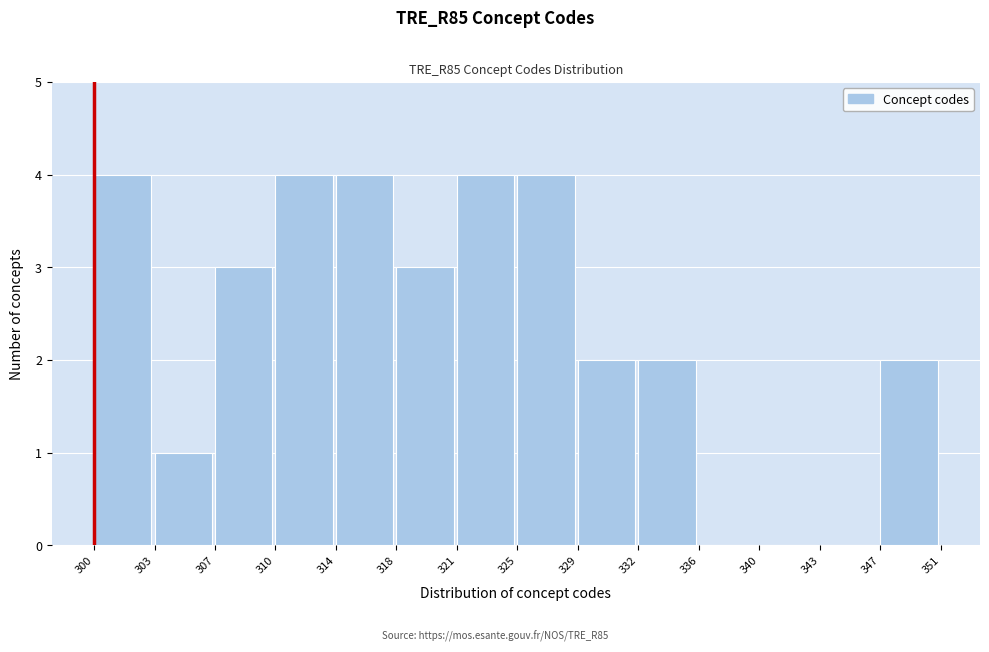

Reading left to right, transcribe all the data shown in this chart.

300=4	303=1	307=3	310=4	314=4	318=3	321=4	325=4	329=2	332=2	336=0	340=0	343=0	347=2